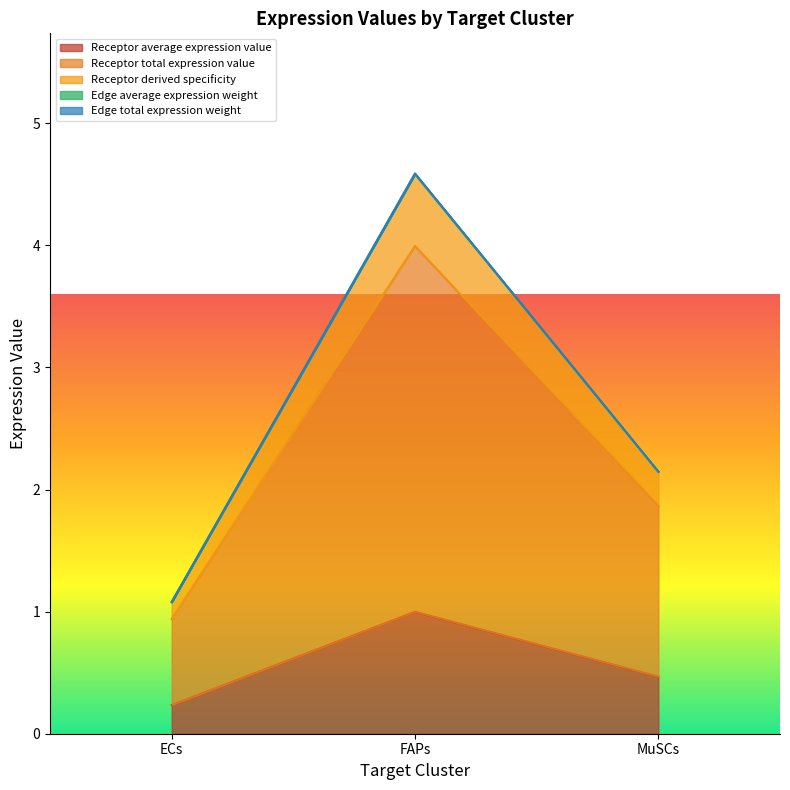

Reading left to right, list all the values displayed in this chart.

Receptor average expression value: 0.2	1.0	0.5
Receptor total expression value: 0.9	4.0	1.9
Receptor derived specificity: 1.1	4.6	2.1
Edge average expression weight: 1.1	4.6	2.1
Edge total expression weight: 1.1	4.6	2.1